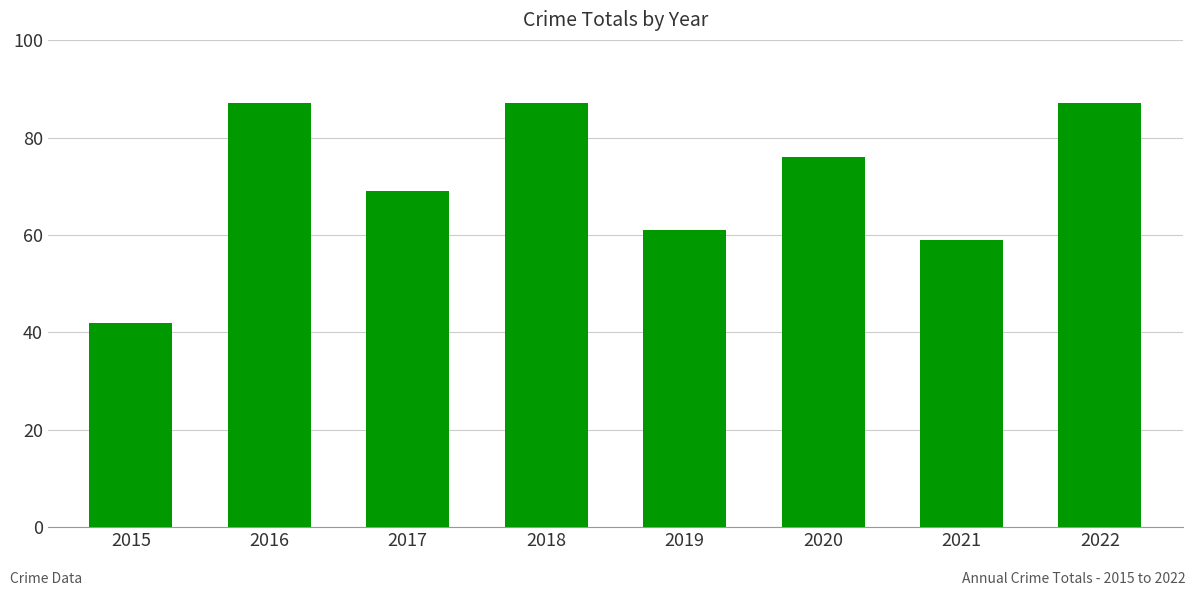

Which has a higher value, 2016 or 2021?

2016